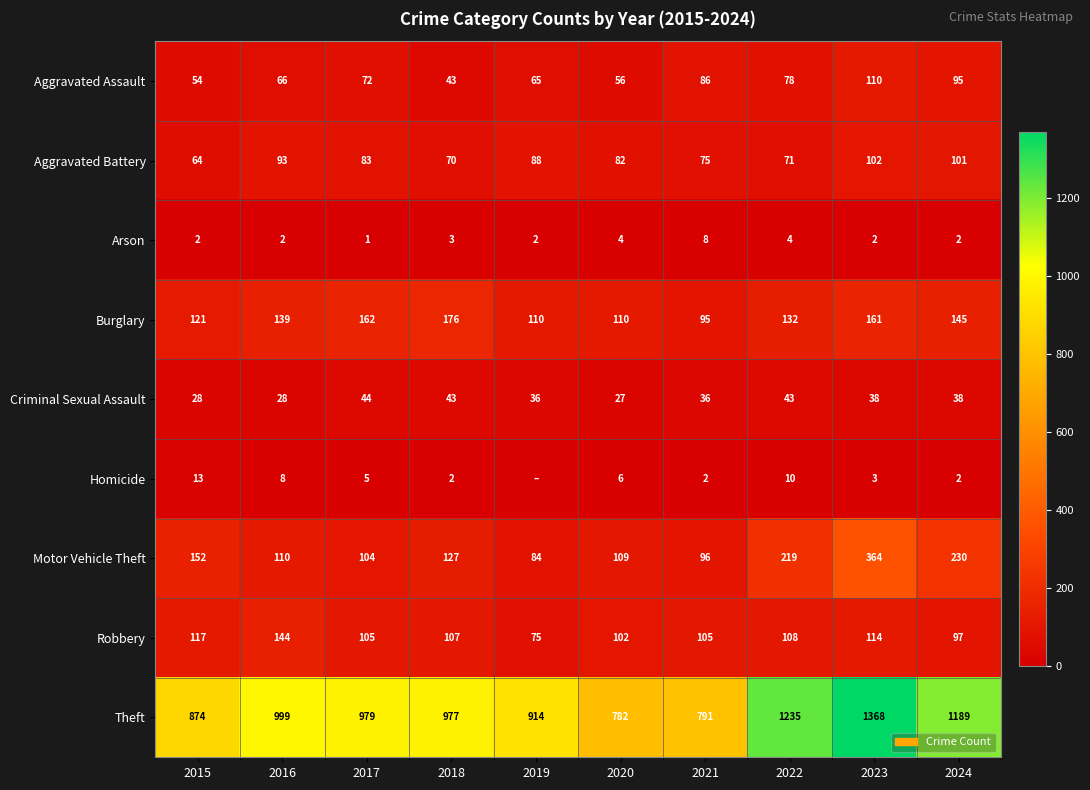

What is the spread (max minus min) of values at 2015?

872